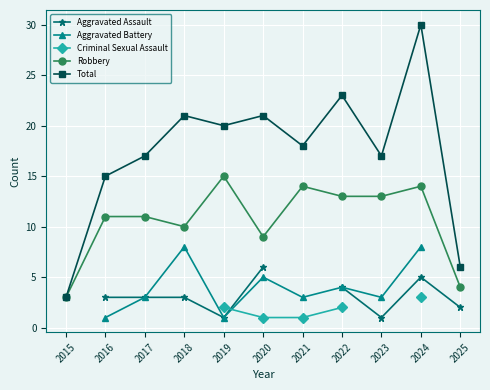

Is the value of Total at 2025 greater than the value of Robbery at 2021?

No